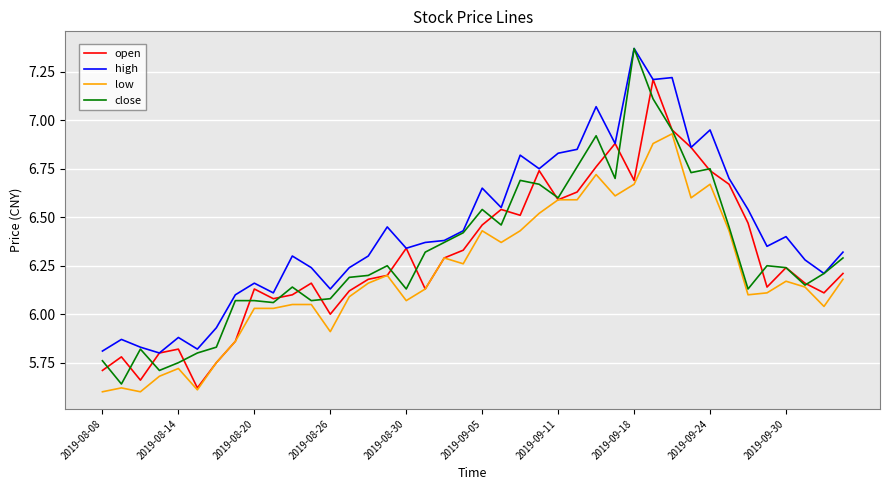

Which series has the largest total across all categories?

high